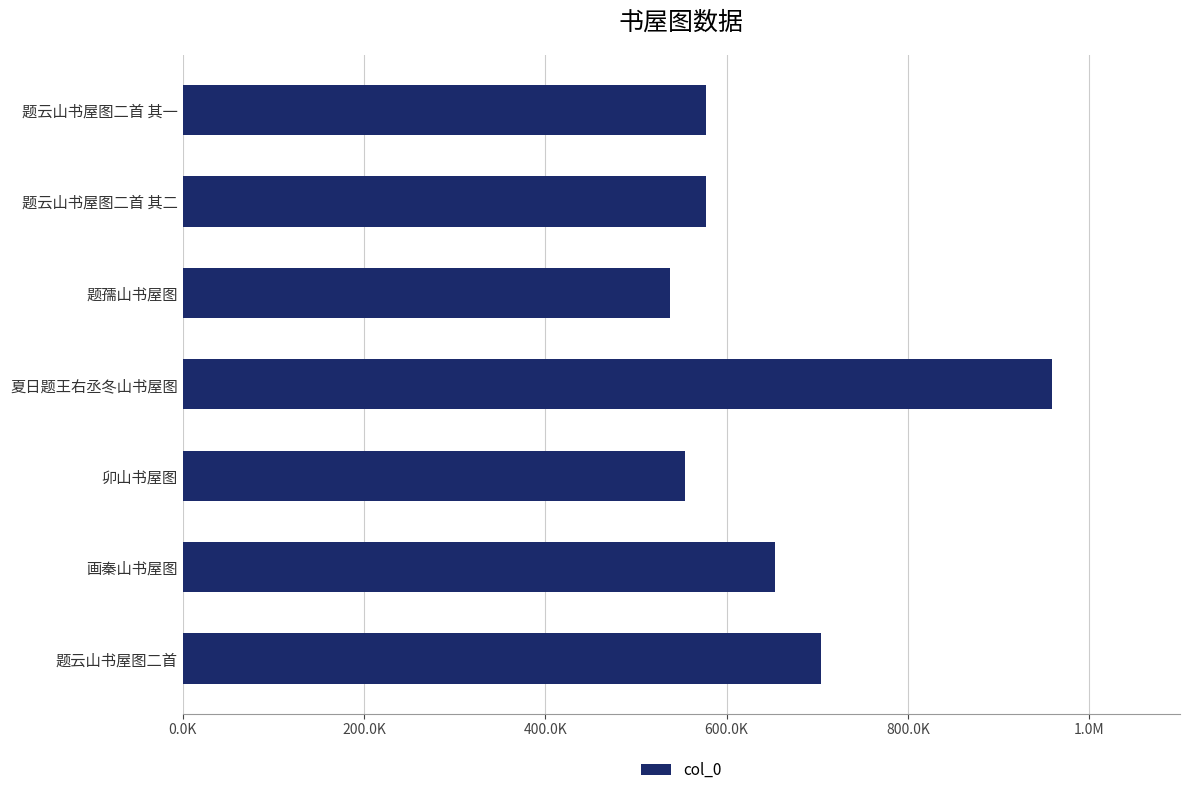

What is the difference between the maximum and minimum values?

422176